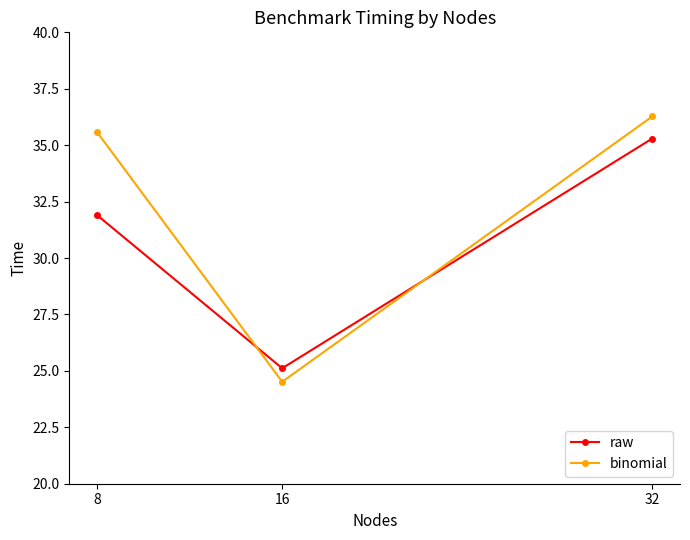

Is it true that raw equals 47.5 at 32?

False